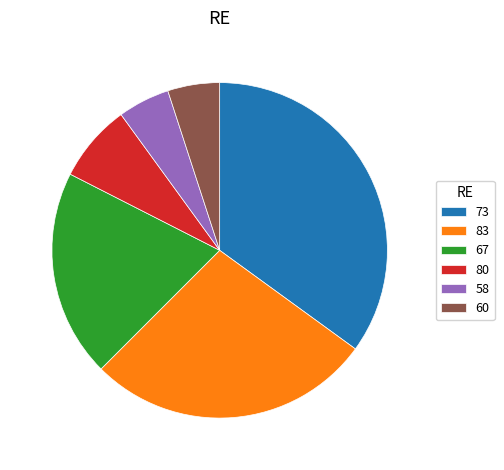

Which has a higher value, 80 or 83?

83